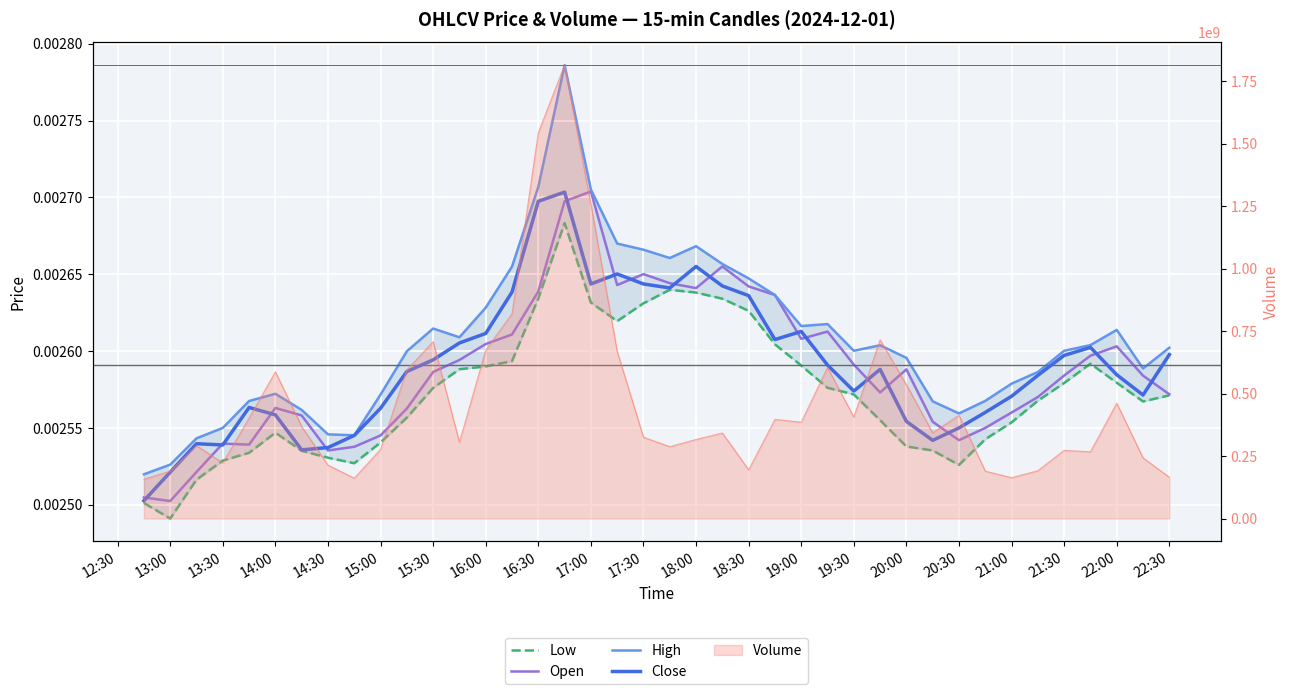

Count the number of categories in the chart.

40